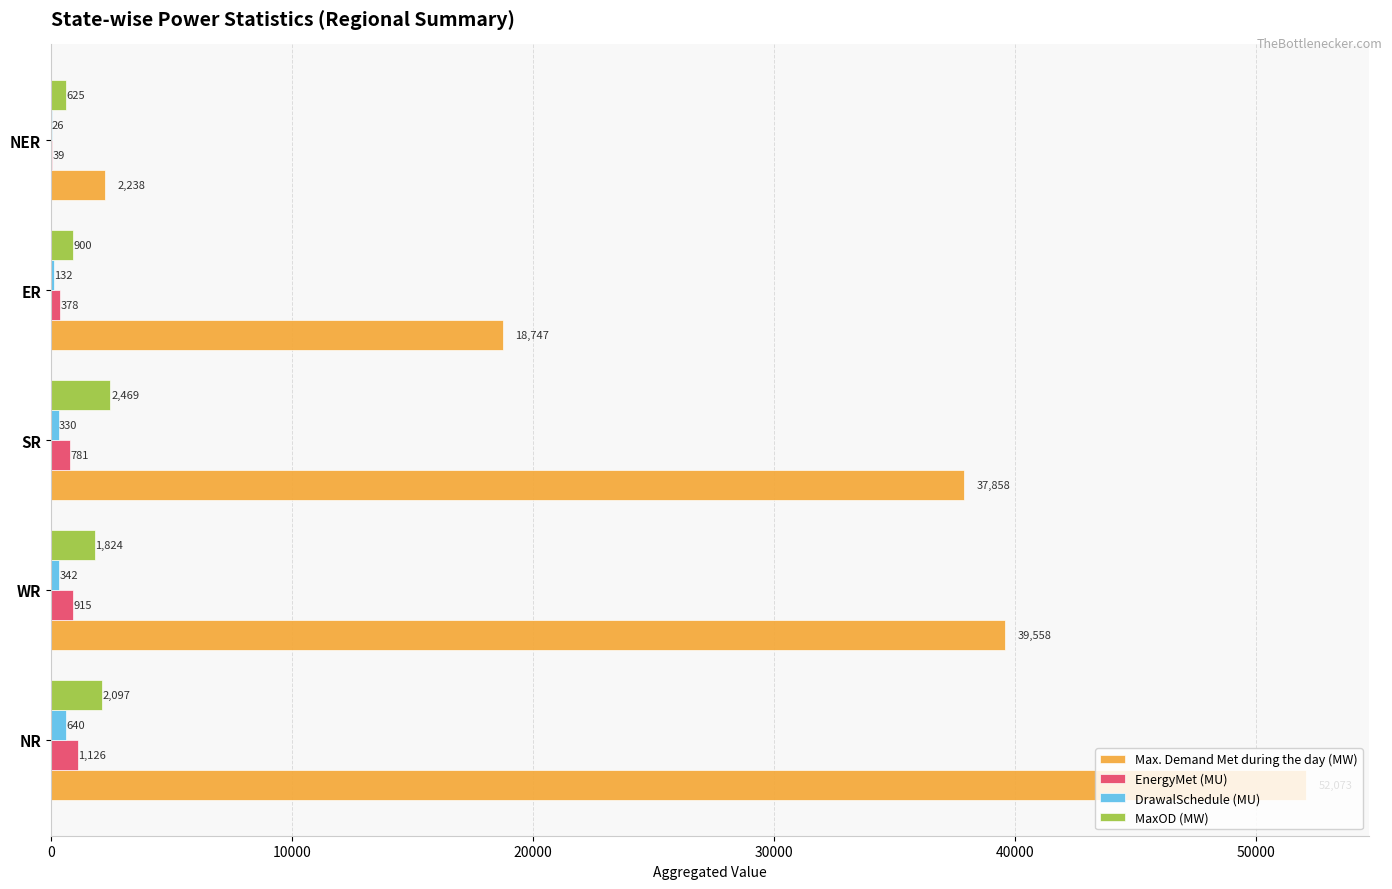

Is it true that DrawalSchedule (MU) equals 330.1 at SR?

True